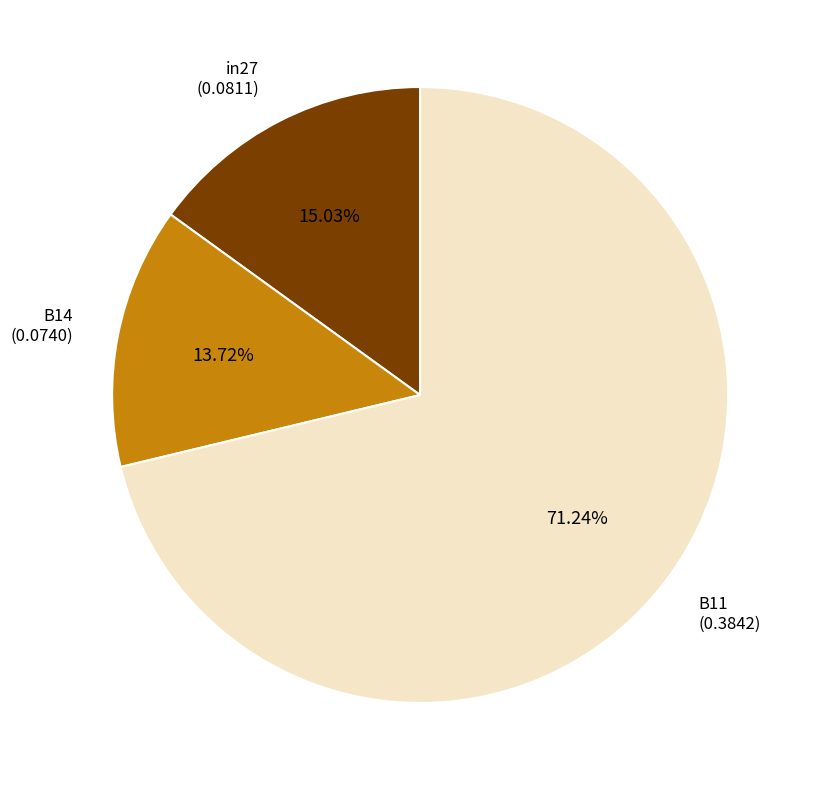

Is there any slice that represents more than half of the pie?

Yes